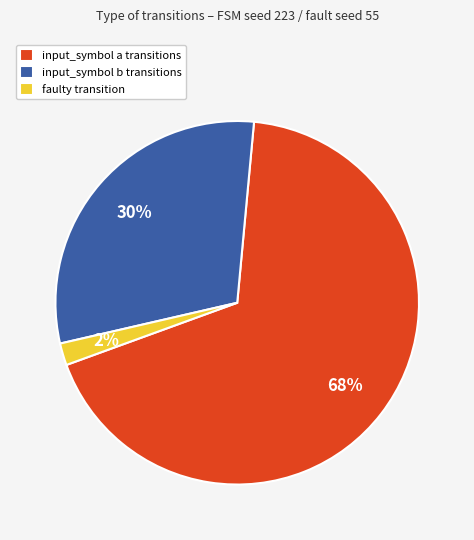

To the nearest percent, what is the difference between the largest and smallest slice percentages?

66%